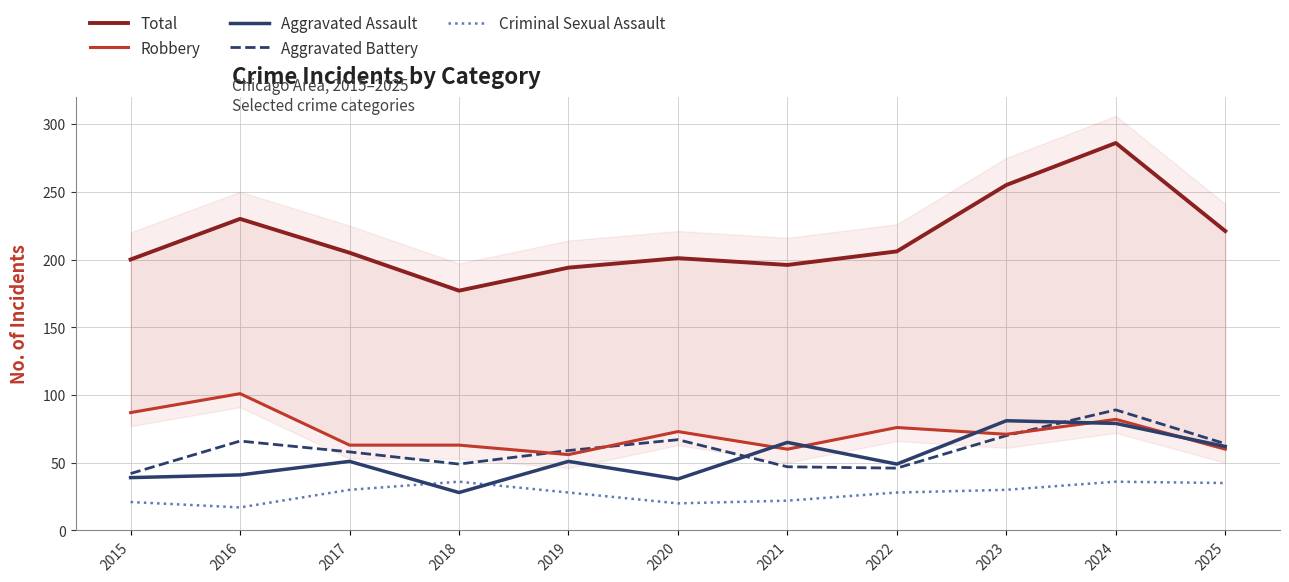

True or false: Aggravated Battery has a value of 67 at 2020.

True